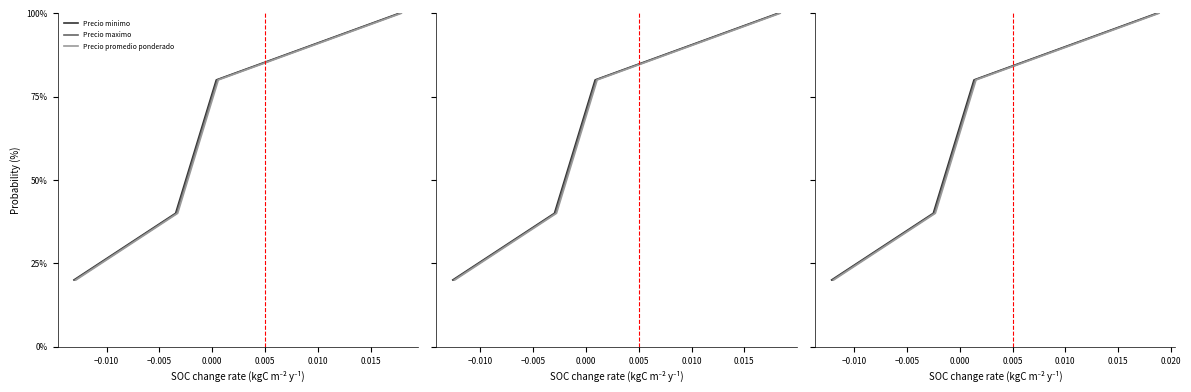

How many Precio maximo values are between 40 and 80?

3